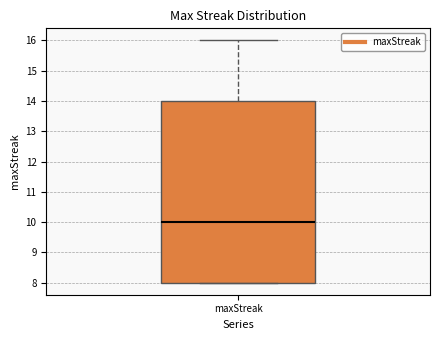

Where does the upper whisker of the box for maxStreak end on the y-axis? The values are not printed on the chart, so give them approximately, as read against the axis.

16